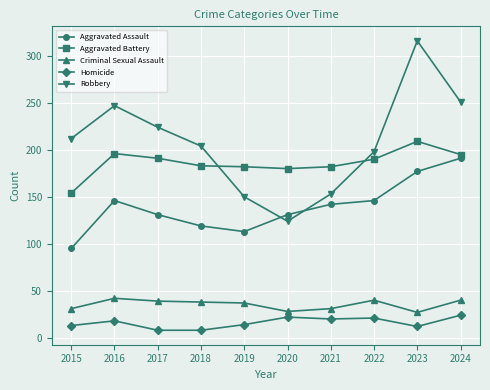

What is the maximum value shown in the chart?

316